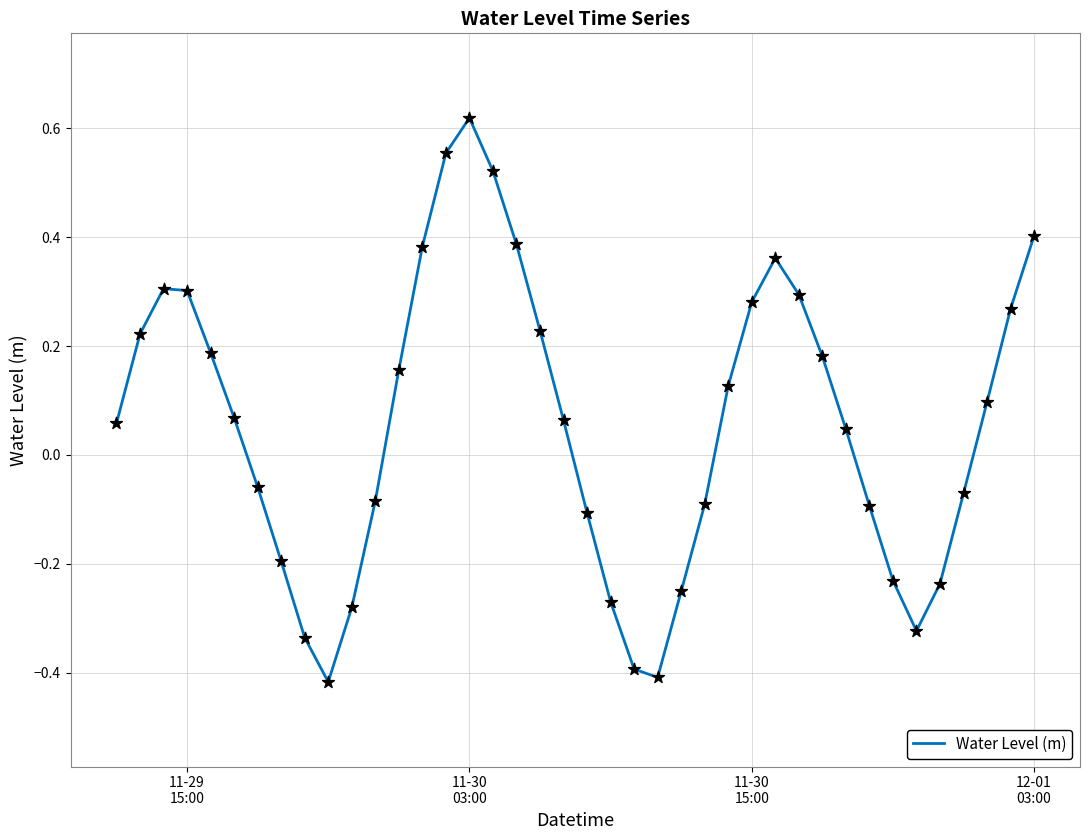

What is the difference between the maximum and minimum values?

1.0